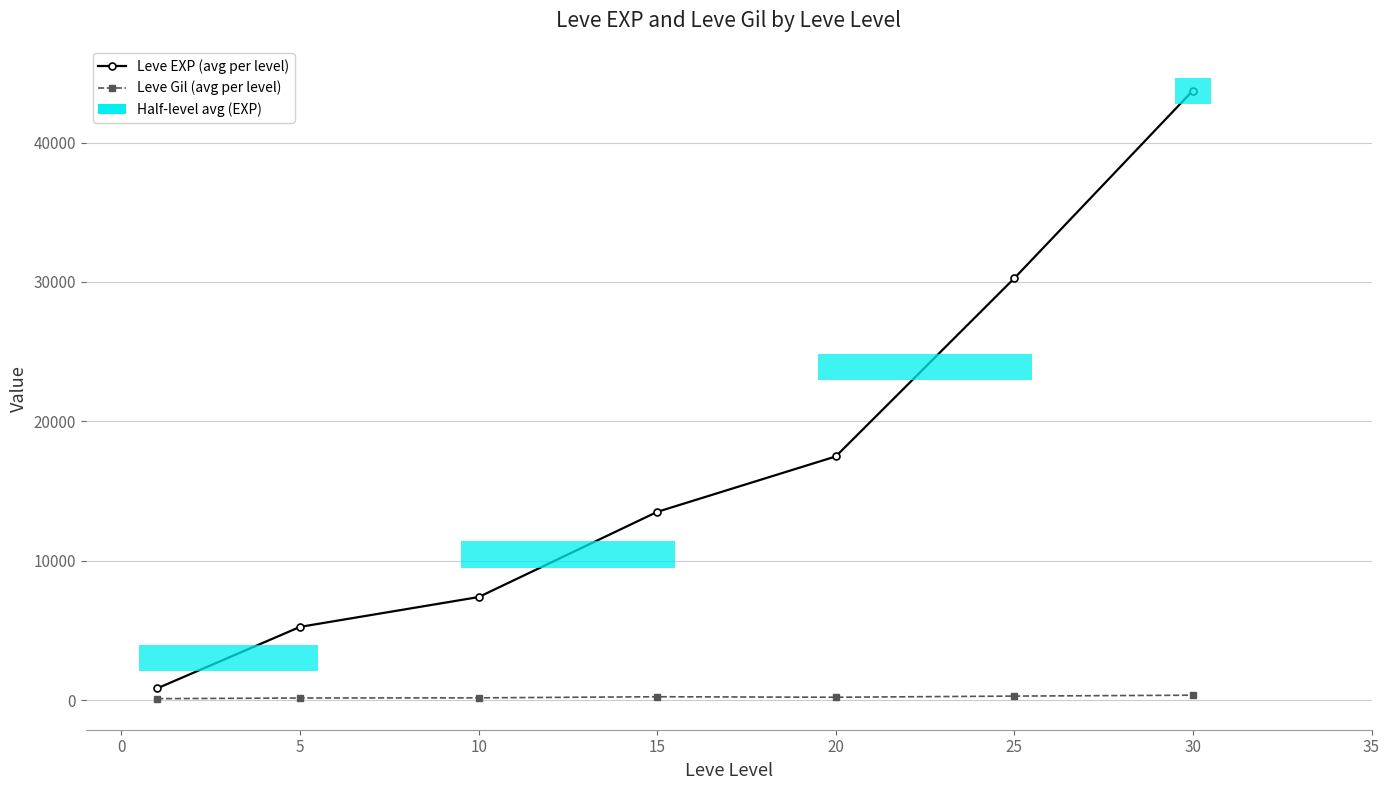

What is the minimum value shown in the chart?

112.3